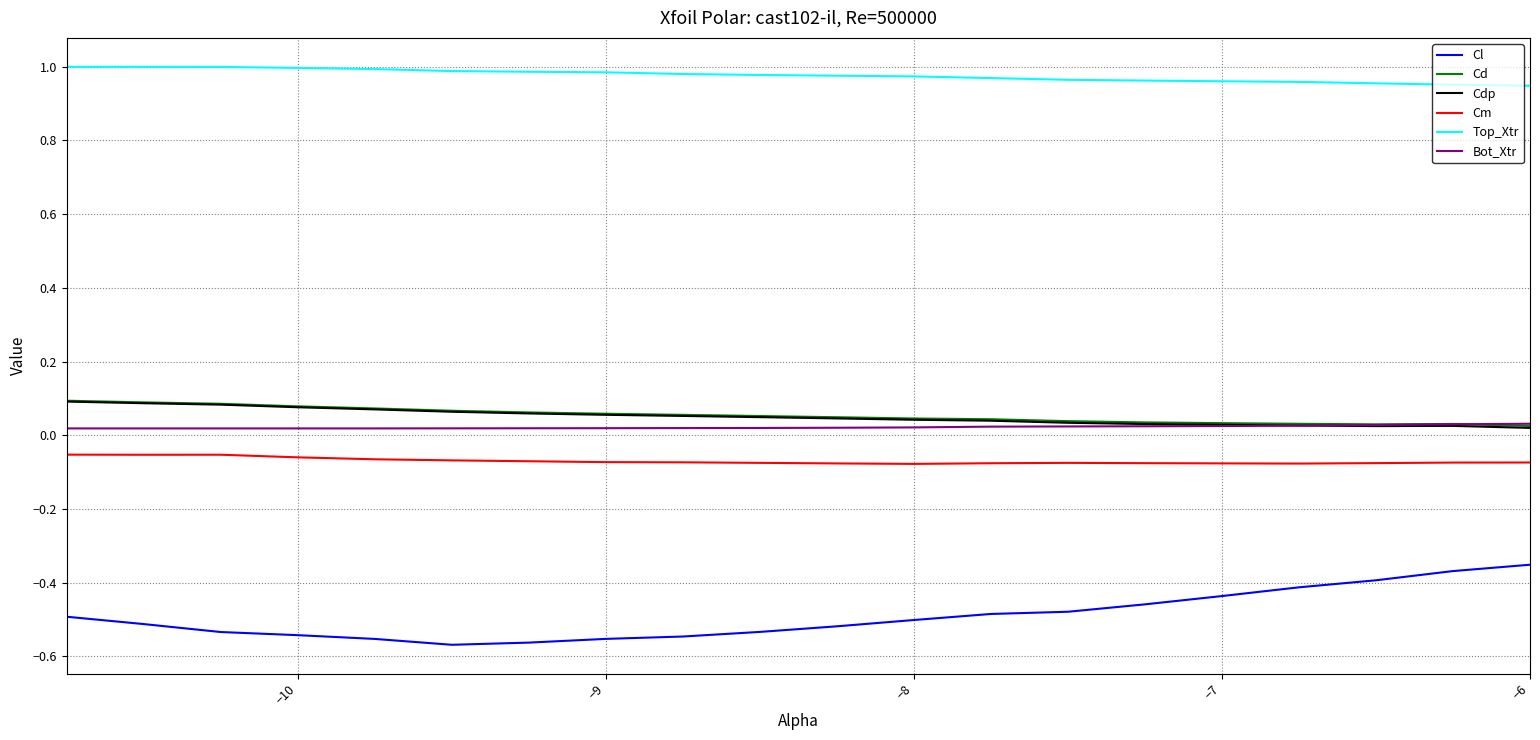

Which series has the largest total across all categories?

Top_Xtr